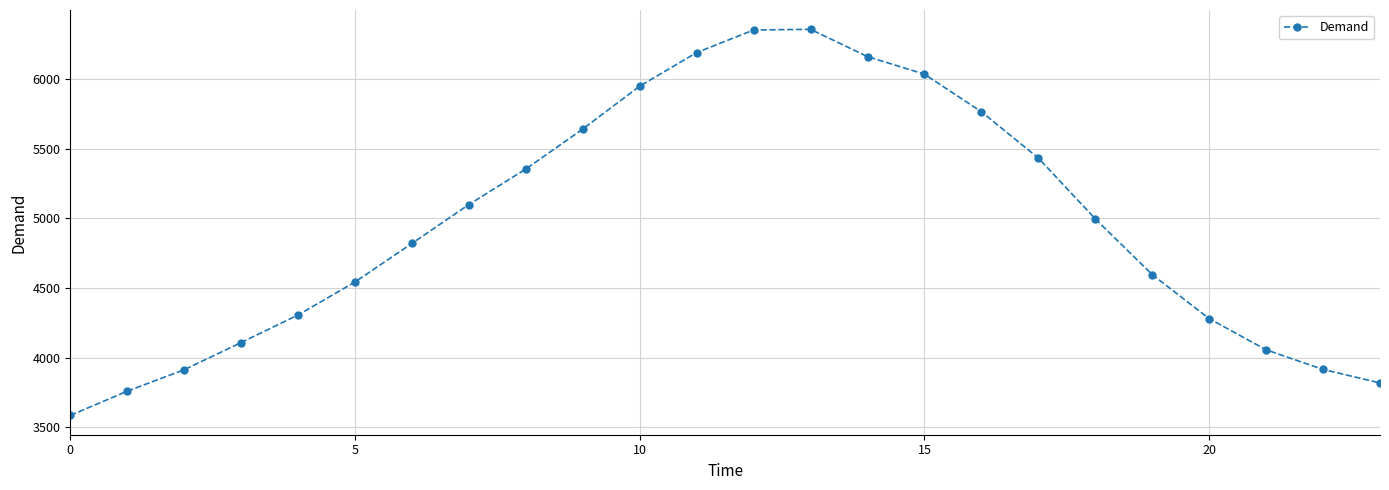

What is the maximum value shown in the chart?

6357